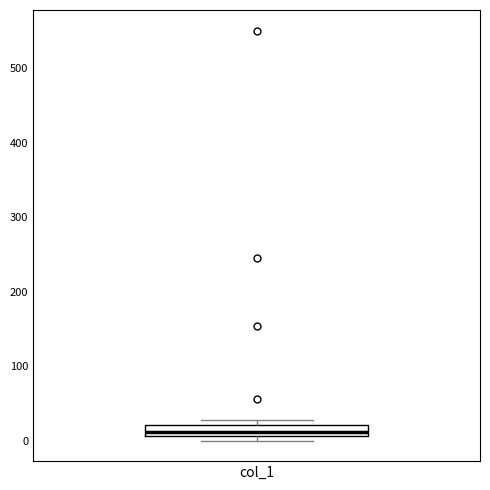

Where is the upper edge of the box for col_1 on the y-axis? The values are not printed on the chart, so give them approximately, as read against the axis.

20